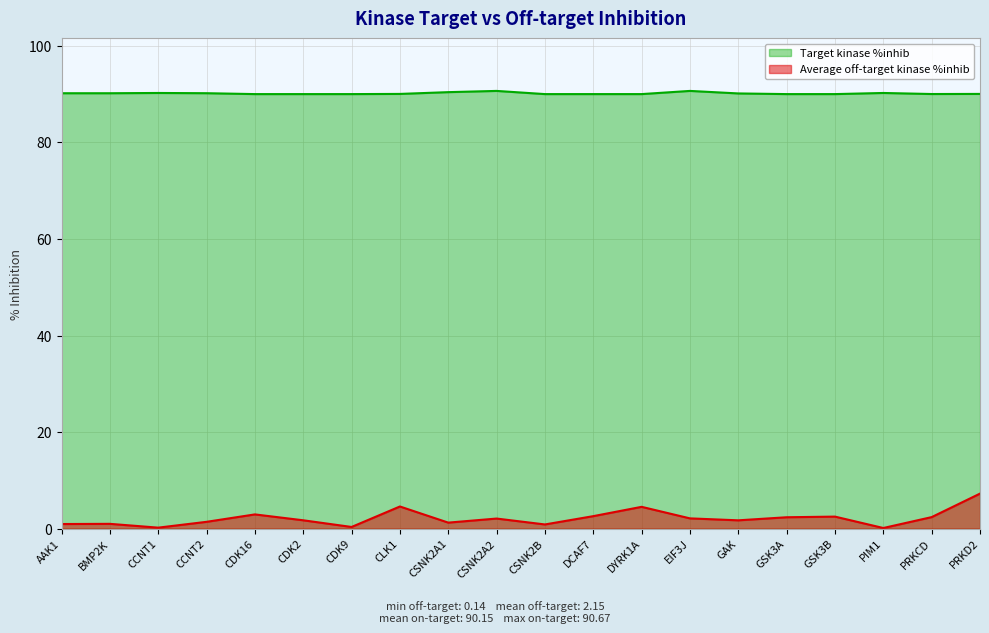

How many lines are shown in the chart?

2